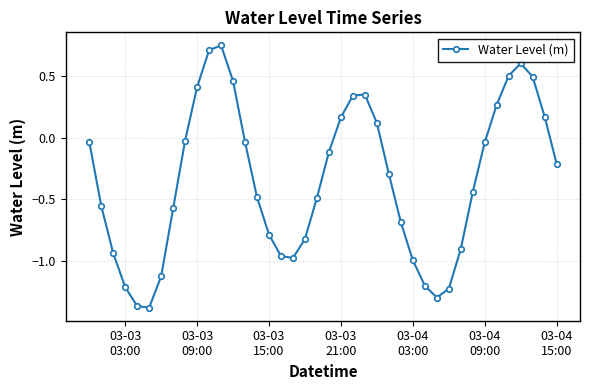

How many data points does each series have?

40